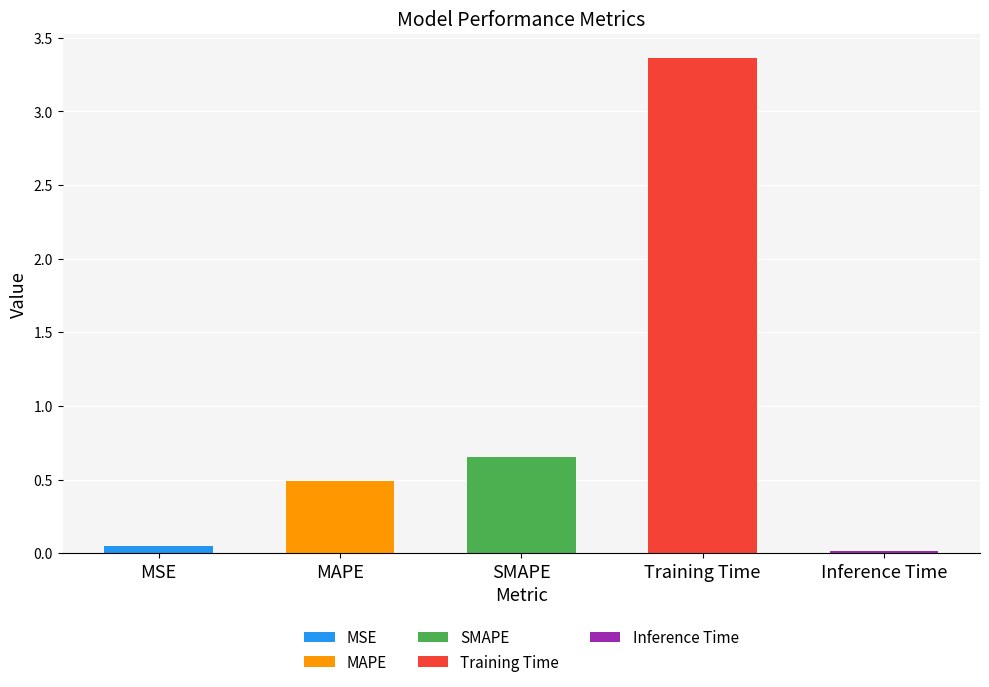

What is the difference between the values at Training Time and SMAPE?

2.7